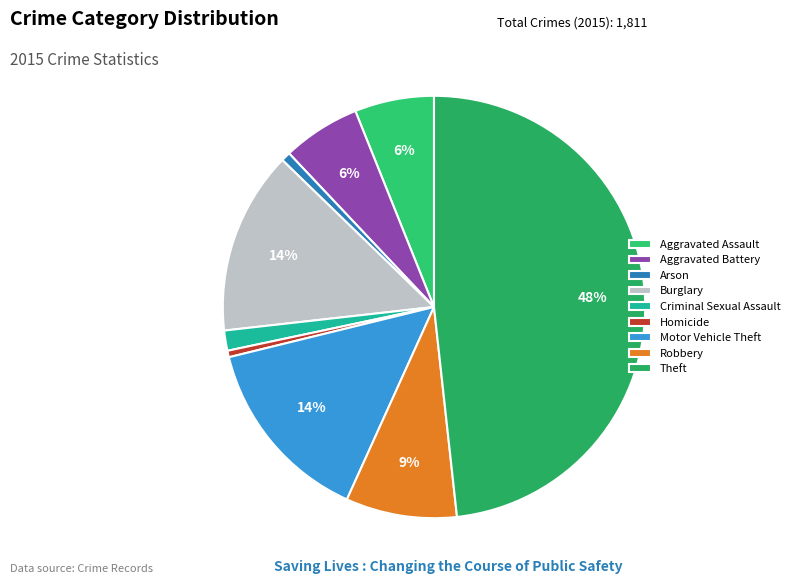

How many slices are in this pie chart?

9